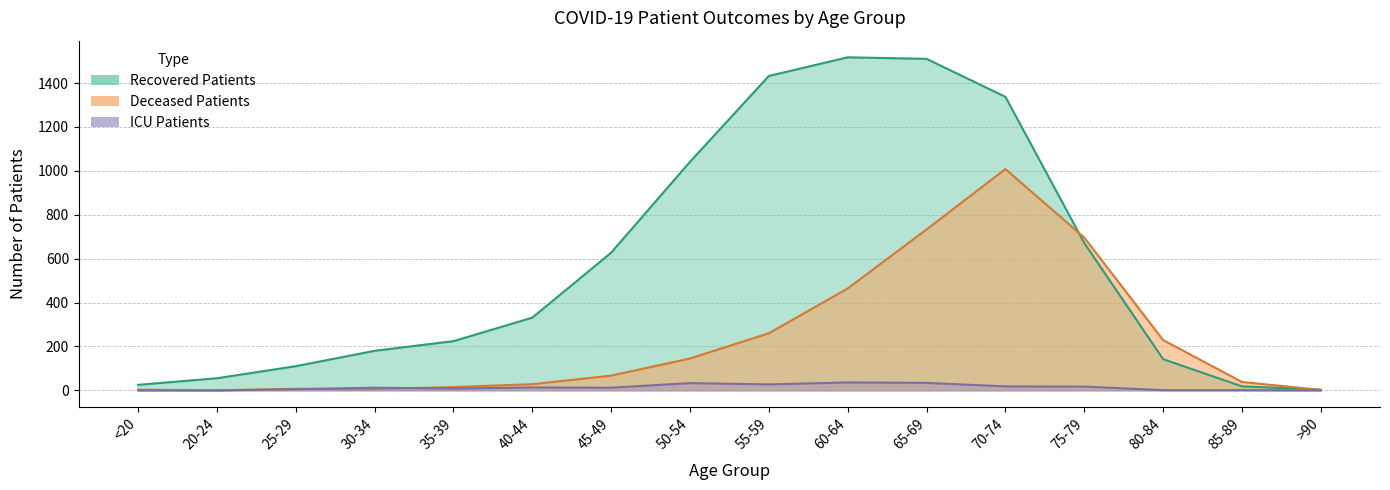

Reading left to right, list all the values displayed in this chart.

recovered_patients: 25	55	110	180	224	331	627	1041	1432	1517	1510	1337	671	142	18	3
deceased_patients: 3	0	7	6	15	28	67	145	260	464	733	1008	696	229	38	2
patients_in_icu: 0	0	5	12	8	13	12	33	27	36	34	18	17	1	1	0